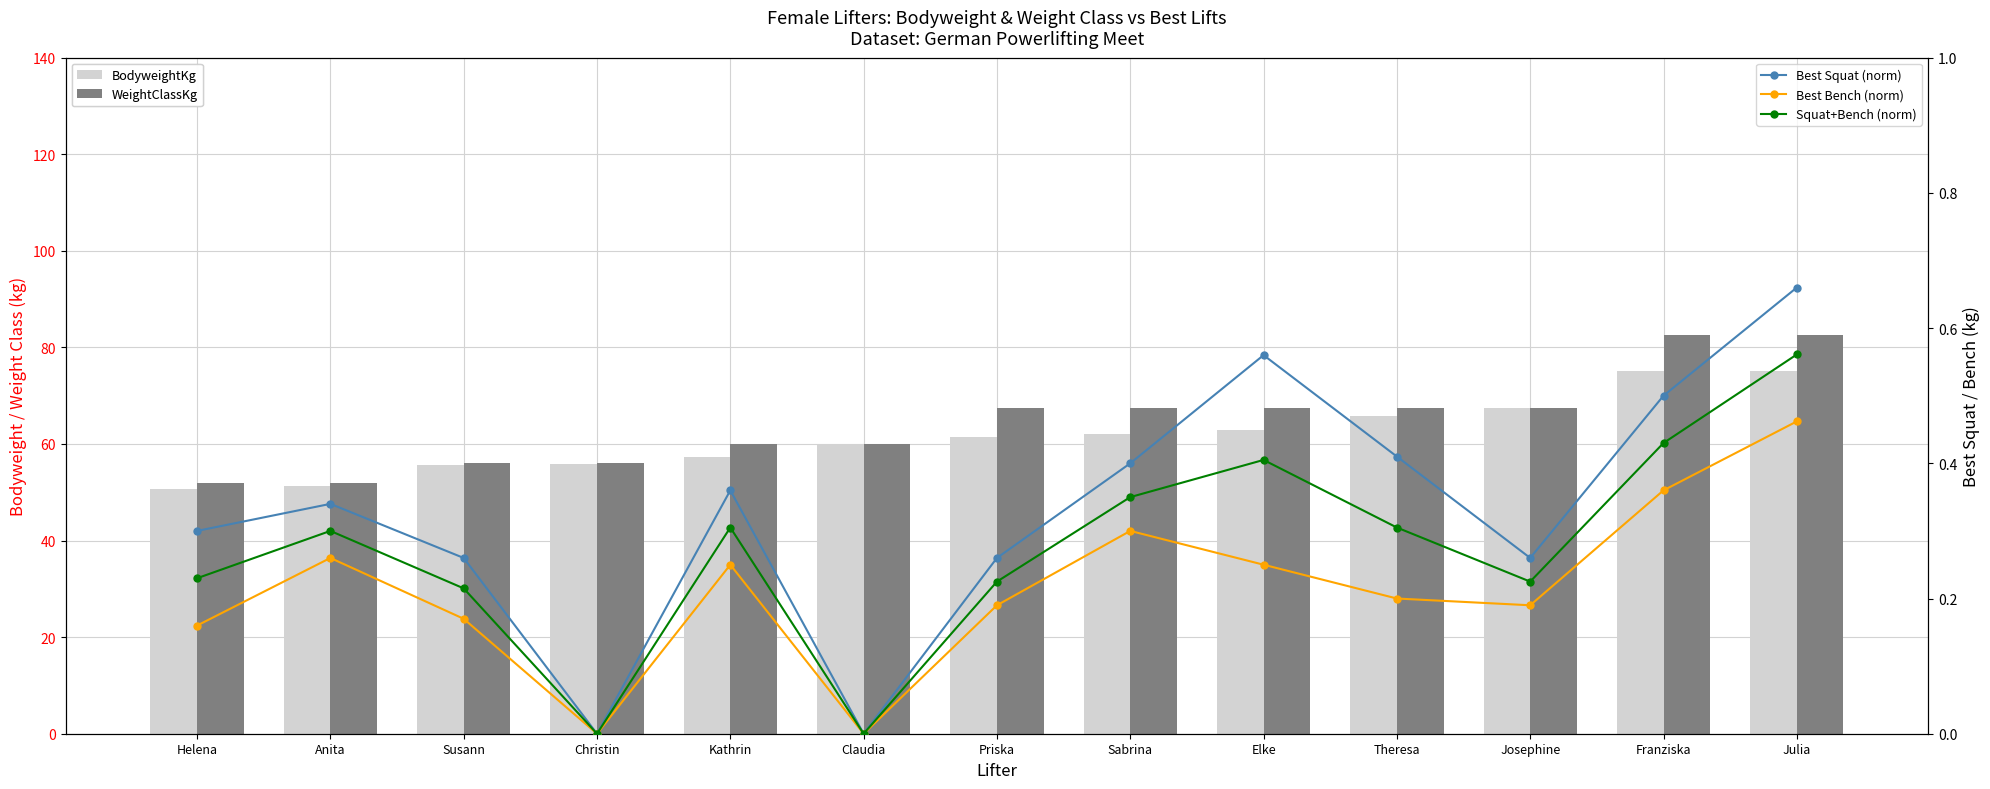

The Best Squat (norm) series shows 0.3 at Josephine. True or false?

True